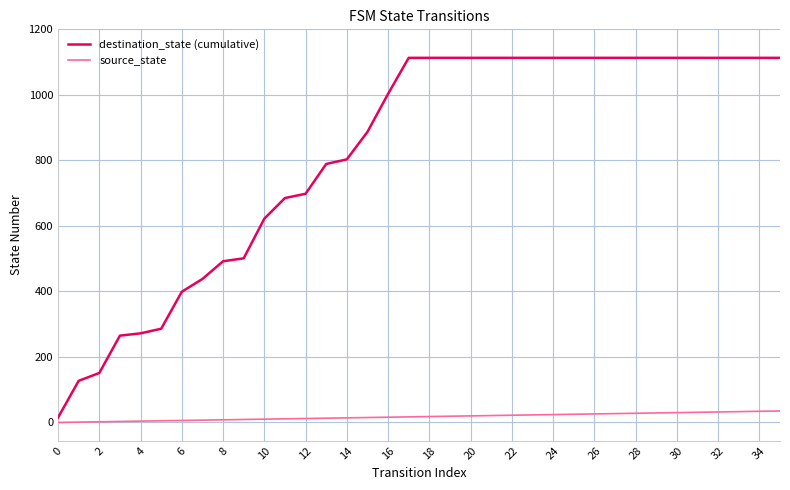

Rank the series by their maximum value, from highest to lowest.

destination_state (cumulative), source_state